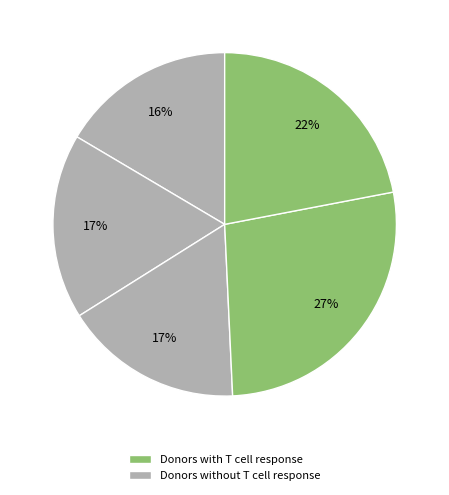

Count the number of slices in the pie.

5